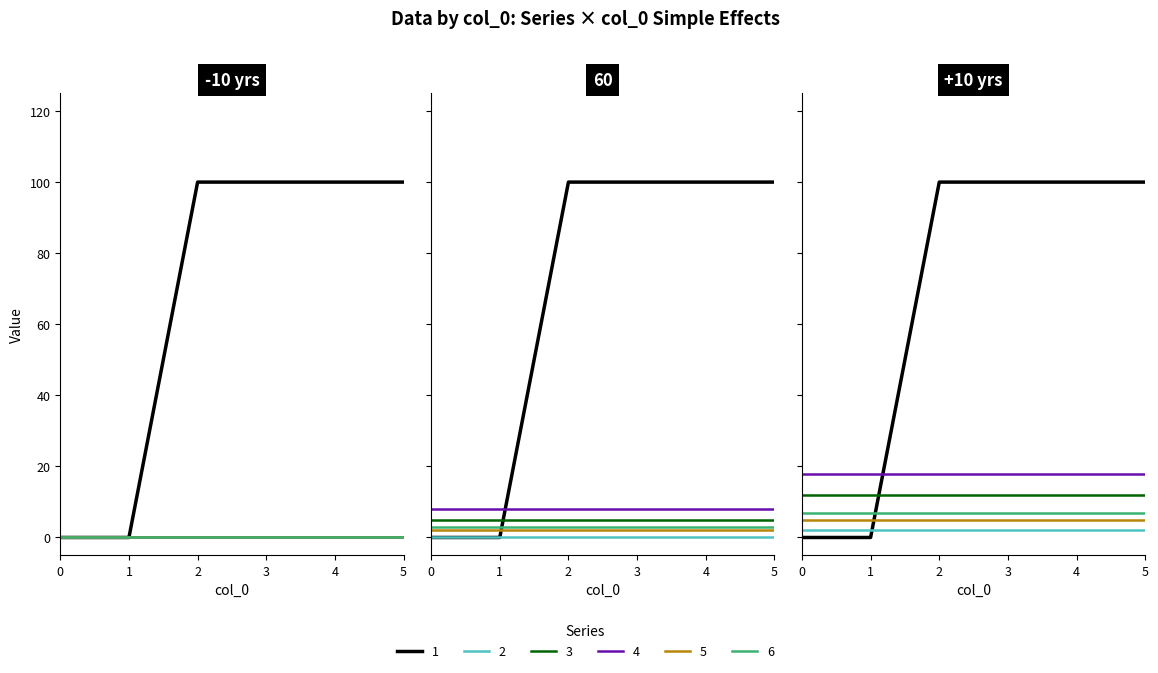

True or false: 3 has more than 1 points higher than both neighbors.

False